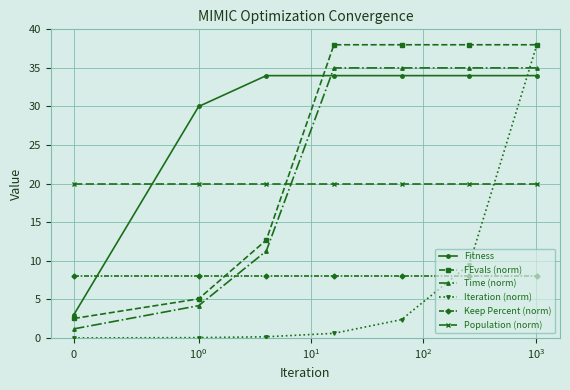

What is the average value of the Fitness series?

29.0